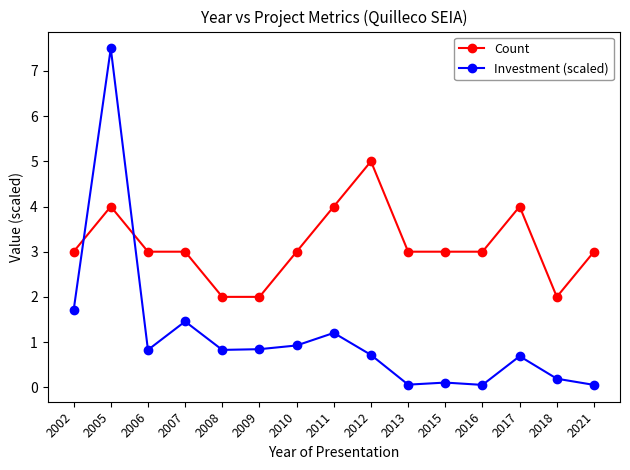

What is the sum of all Count values?

47.0